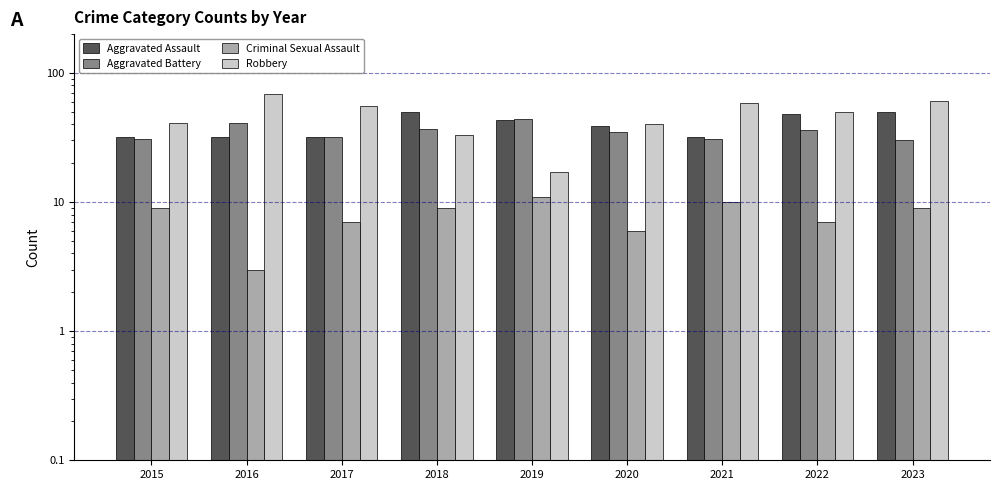

What are all the series names shown in the legend?

Aggravated Assault, Aggravated Battery, Criminal Sexual Assault, Robbery